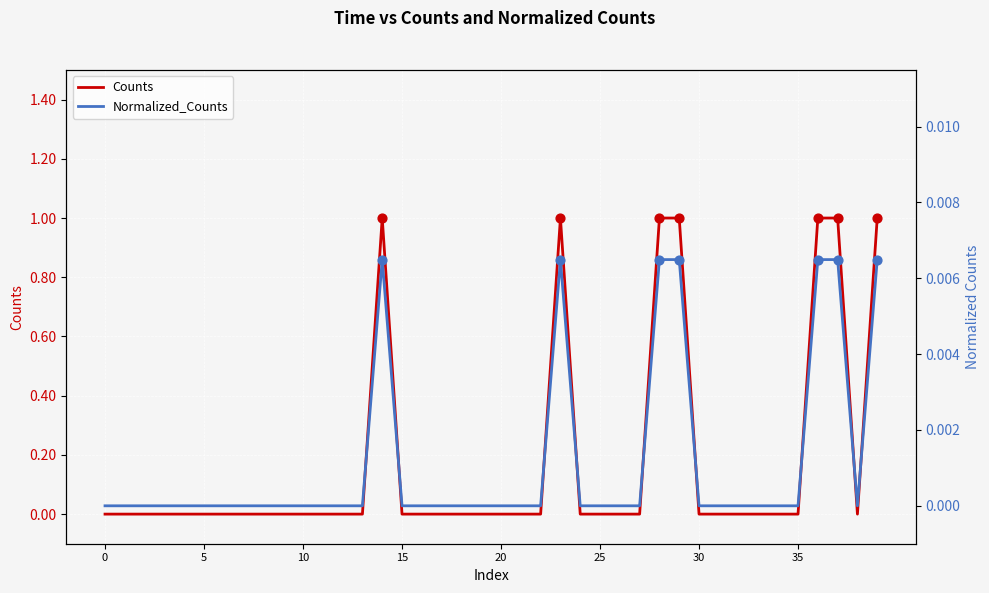

Which series reaches the minimum Y coordinate?

Counts